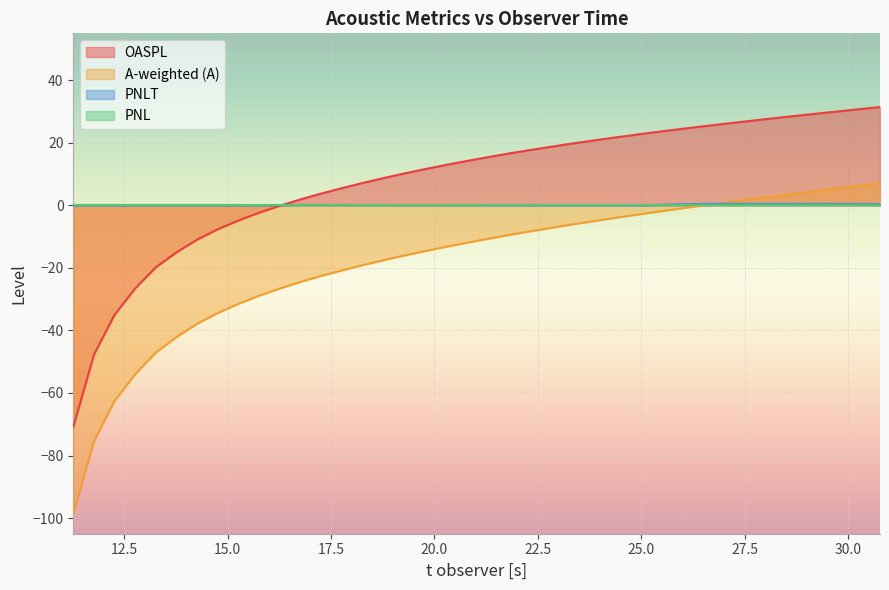

True or false: A-weighted (A) and OASPL intersect in this chart.

False